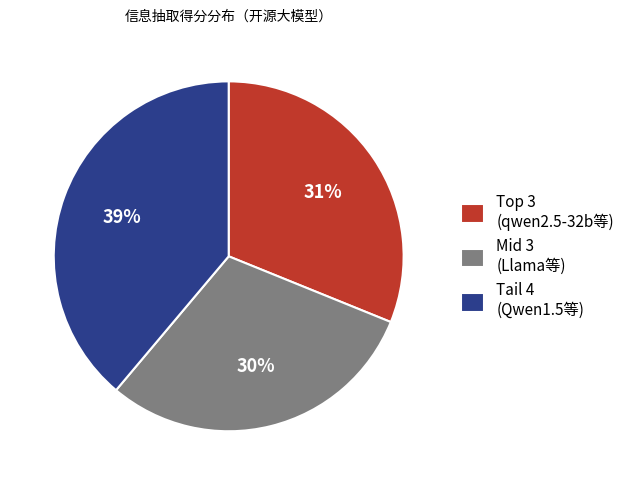

Rank the categories by value from highest to lowest.

Tail 4 (Qwen1.5等), Top 3 (qwen2.5-32b等), Mid 3 (Llama等)